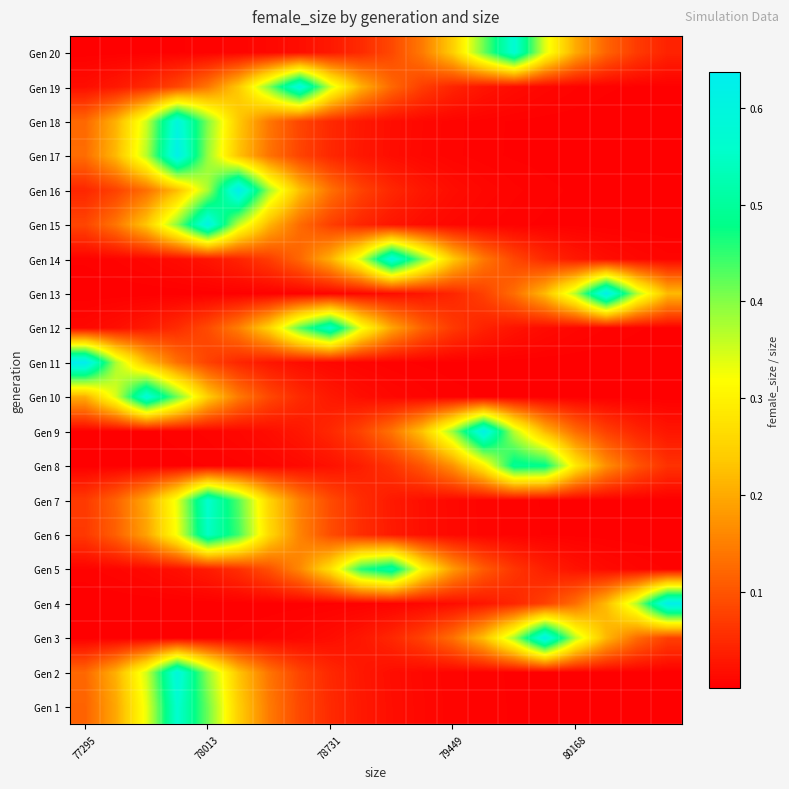

Which series has the largest range (max minus min)?

Gen 11